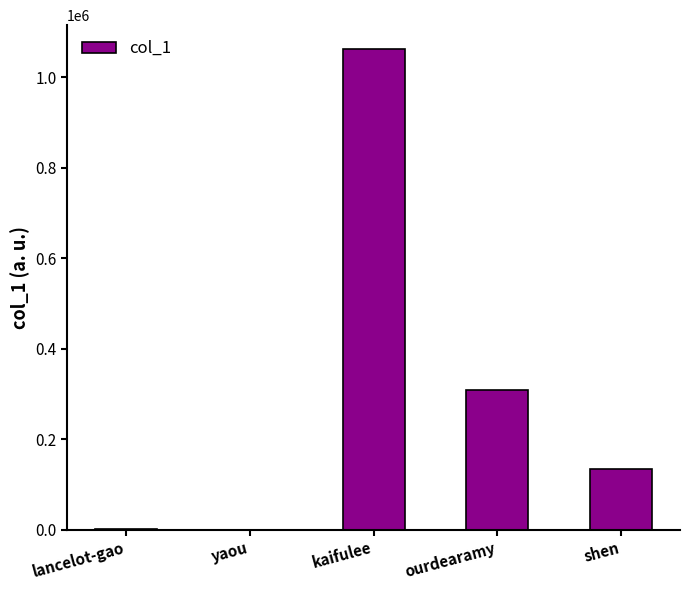

How many data points does each series have?

5